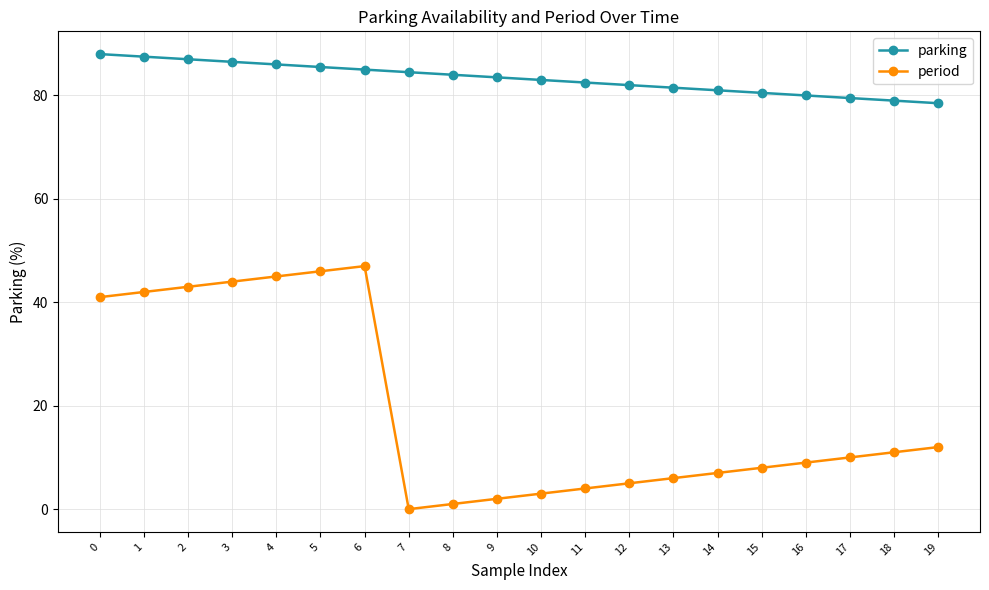

Which series changed the most between 0 and 16?

period